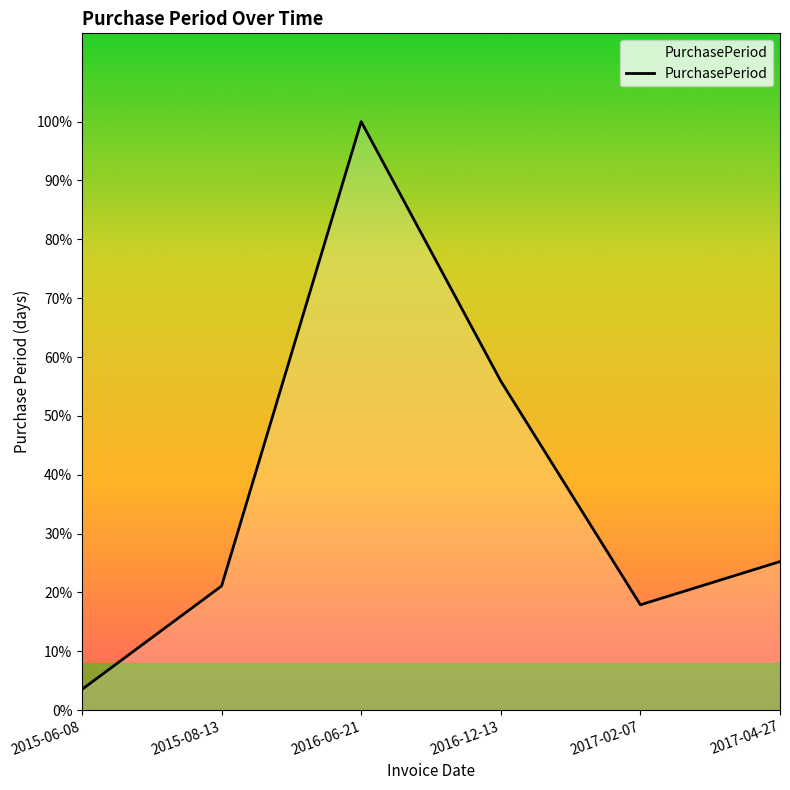

What is the label of the 2nd point from the left?

2015-08-13